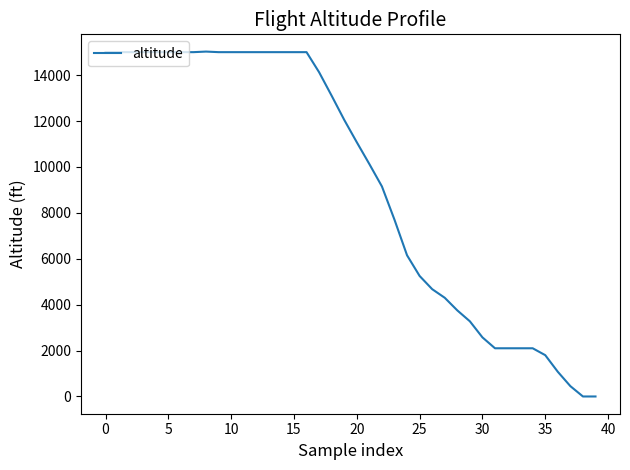

What is the difference between the maximum and minimum values?

15025